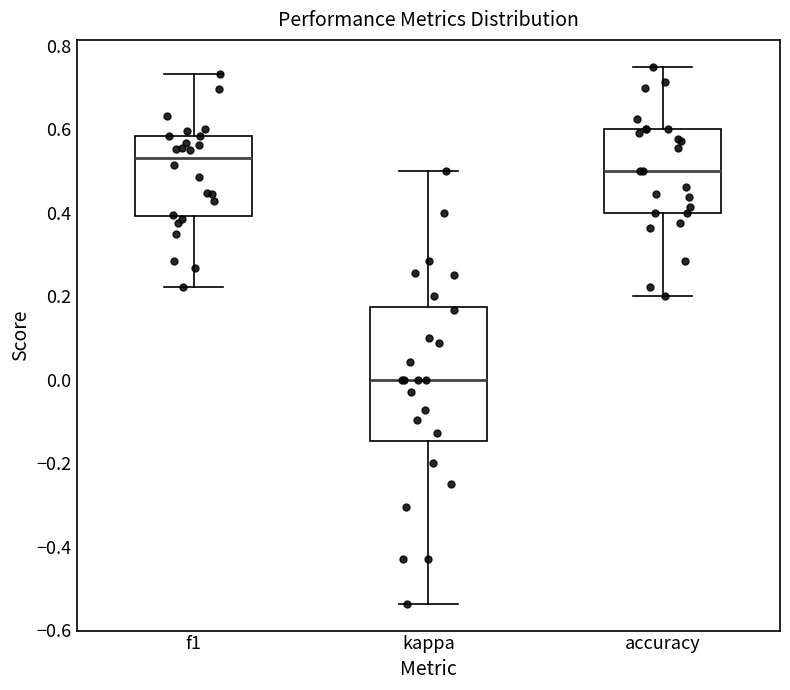

Reading left to right, transcribe this box plot: for each box, give where its median line is, the range the box spans, and where its two whiskers end, as read against the y-axis. The values are not printed on the chart, so give them approximately, as read against the axis.

f1: median 0.54, box 0.40 to 0.58, whiskers 0.22 to 0.74
kappa: median 0.00, box -0.14 to 0.18, whiskers -0.54 to 0.50
accuracy: median 0.50, box 0.40 to 0.60, whiskers 0.20 to 0.76